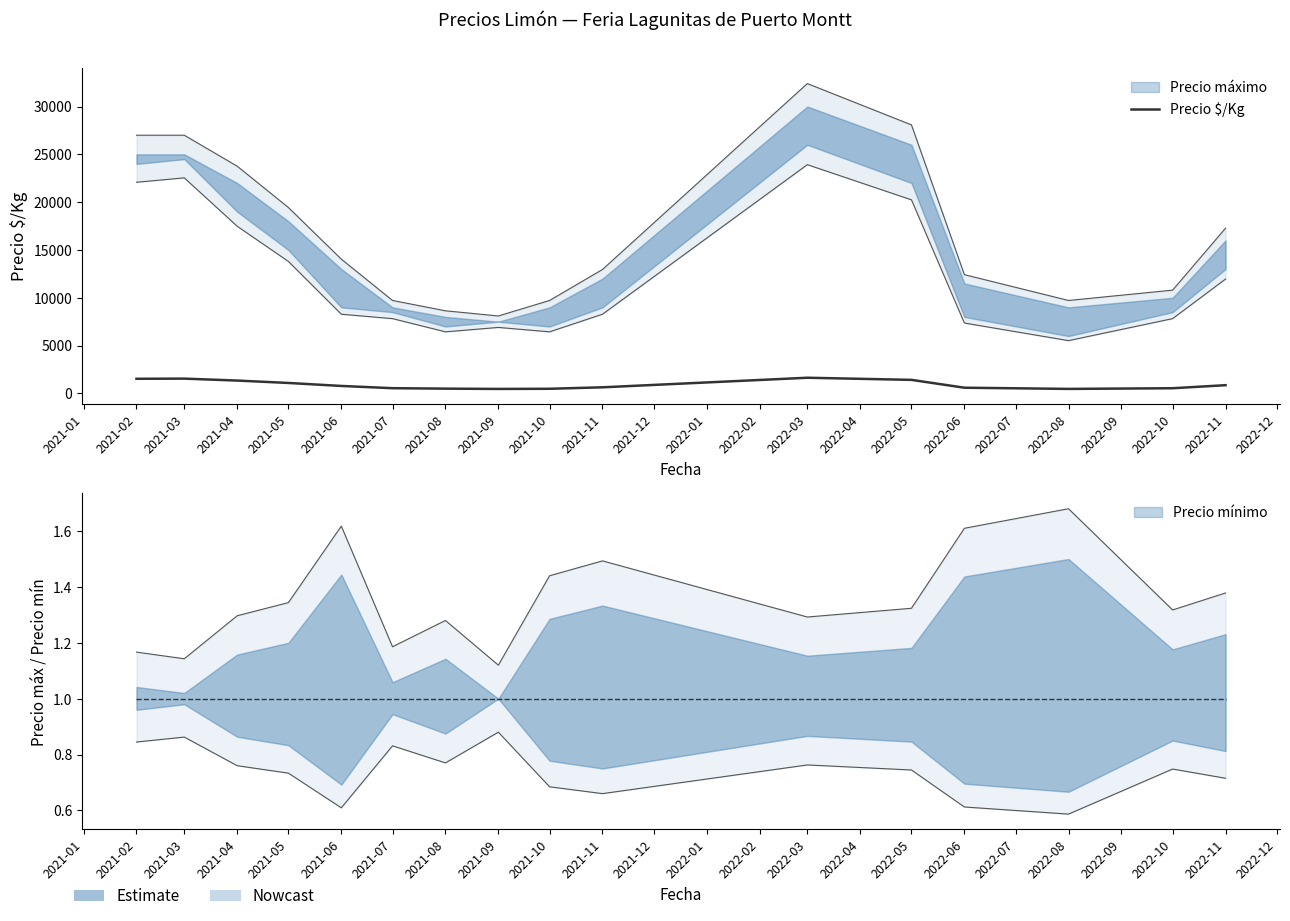

What is the minimum value shown in the chart?

469